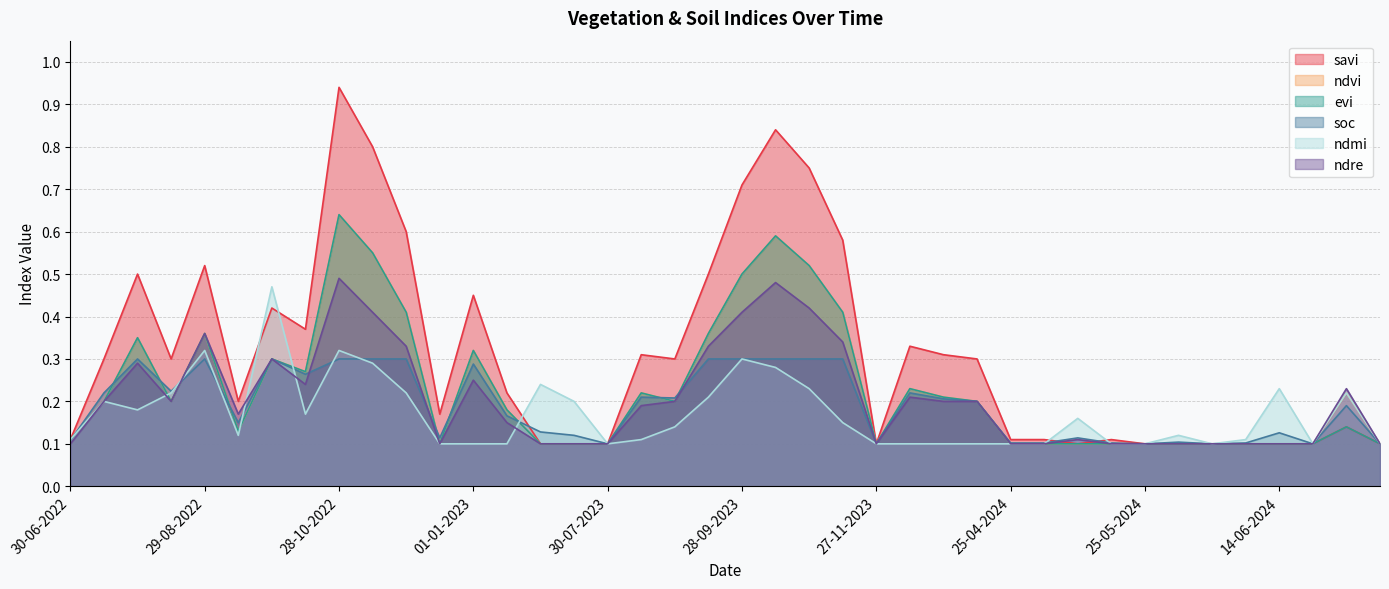

What is the label of the 34th point from the right?

28-09-2022